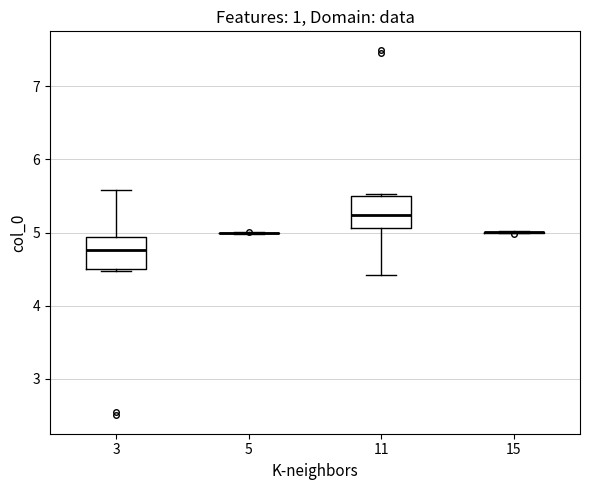

Reading left to right, read every box against the y-axis: the position of its median line, the range the box covers, and the ends of its whiskers. The values are not printed on the chart, so give them approximately, as read against the axis.

3: median 4.8, box 4.5 to 4.9, whiskers 4.5 (just below the box's lower edge) to 5.6
5: box collapsed to a line at 5.0, whiskers 5.0 to 5.0
11: median 5.2, box 5.1 to 5.5, whiskers 4.4 to 5.5 (just above the box's upper edge)
15: box collapsed to a line at 5.0, whiskers 5.0 to 5.0